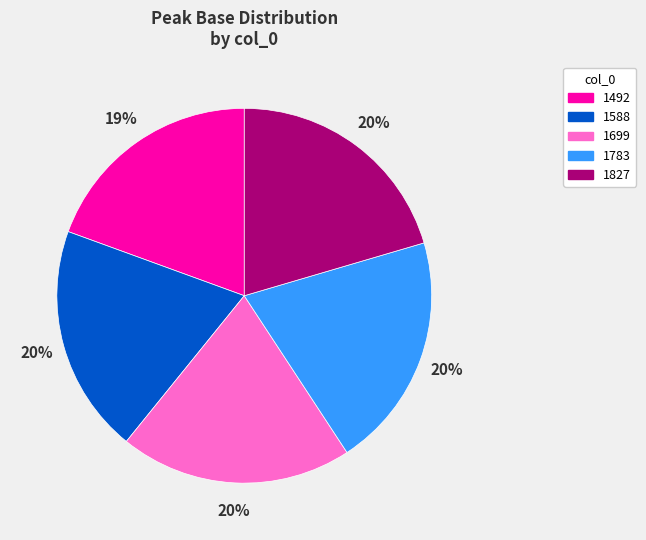

Is there any slice that represents more than half of the pie?

No